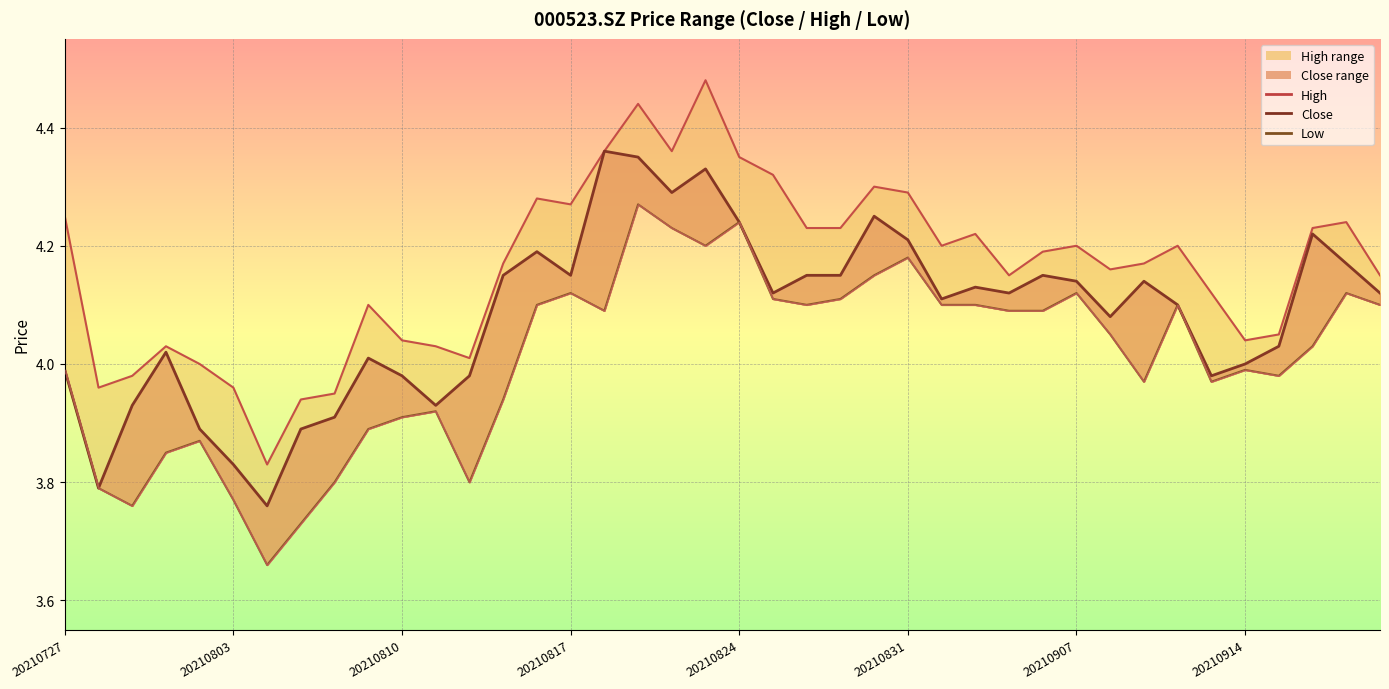

What is the difference between the maximum and minimum values in the close series?

0.6